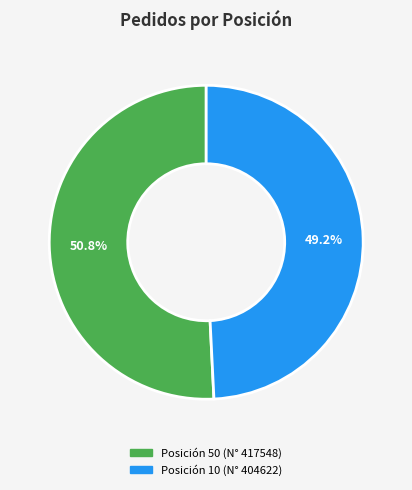

How many slices are in this pie chart?

2